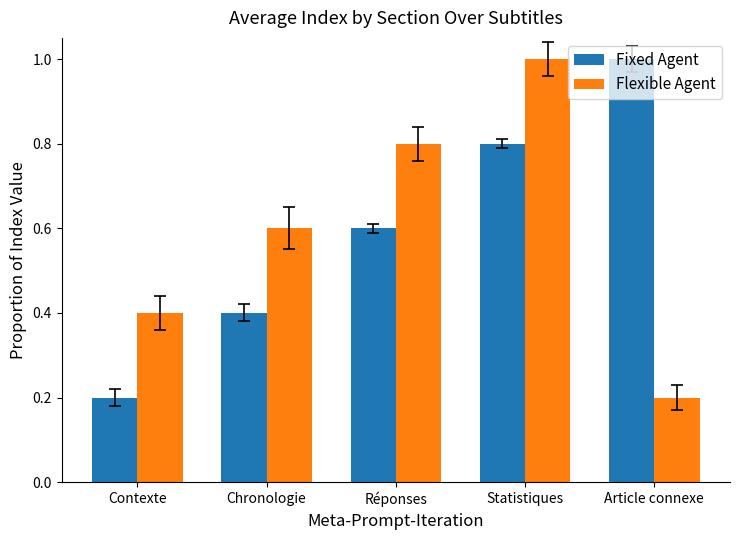

What is the total value across all series at Réponses?

1.4